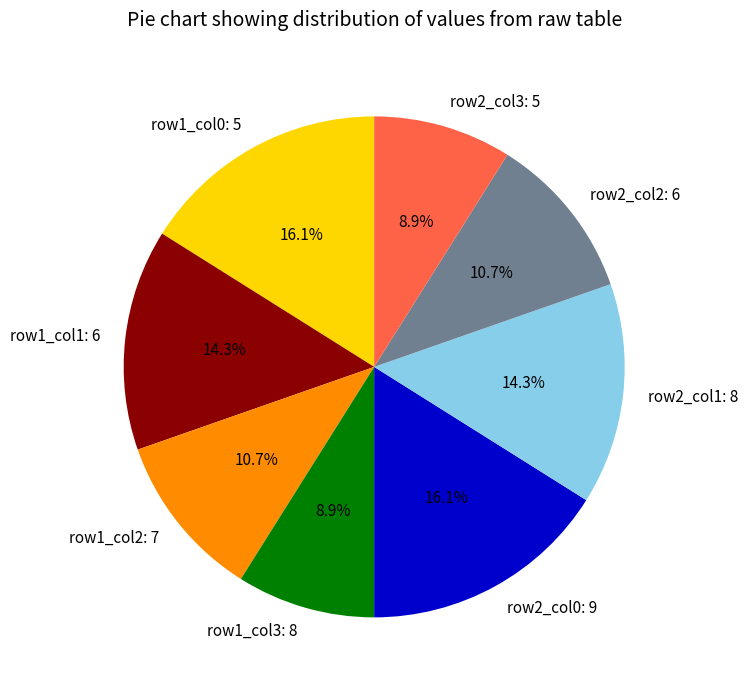

Approximately how many times larger is the value at row1_col0: 5 compared to row2_col1: 8?

1.1